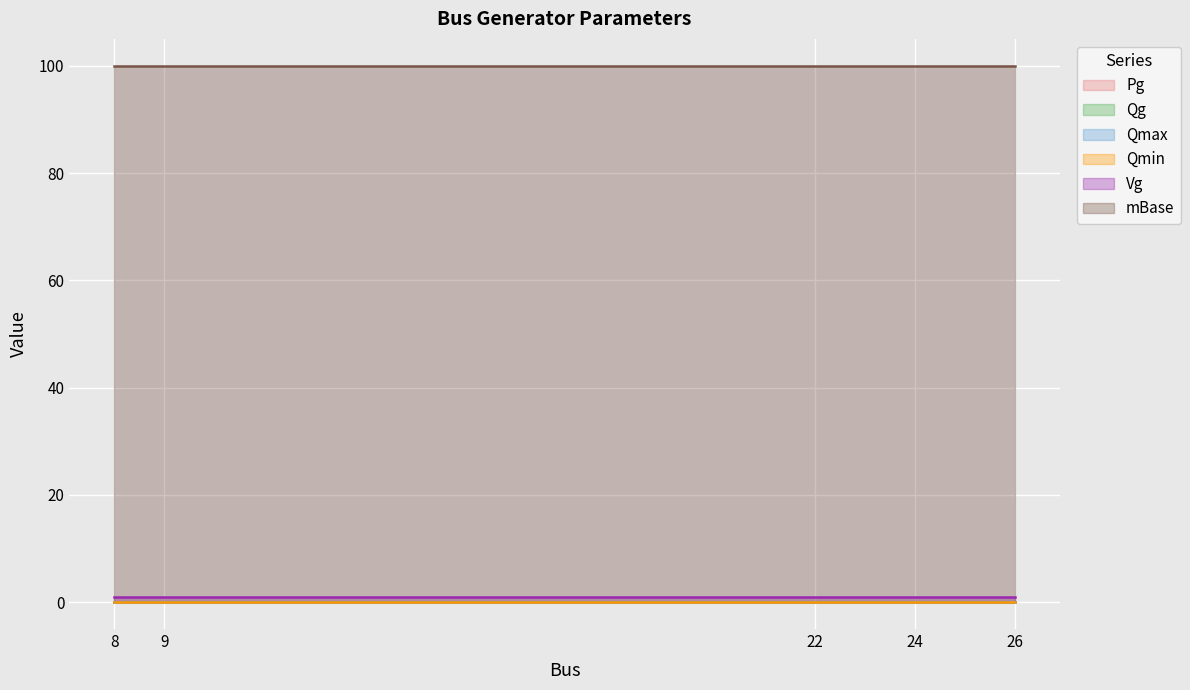

Reading right to left, list all the values displayed in this chart.

Pg: 0	0	0	0	0
Qg: 0	0	0	0	0
Qmax: 0	0	0	0	0
Qmin: 0	0	0	0	0
Vg: 1	1	1	1	1
mBase: 100	100	100	100	100